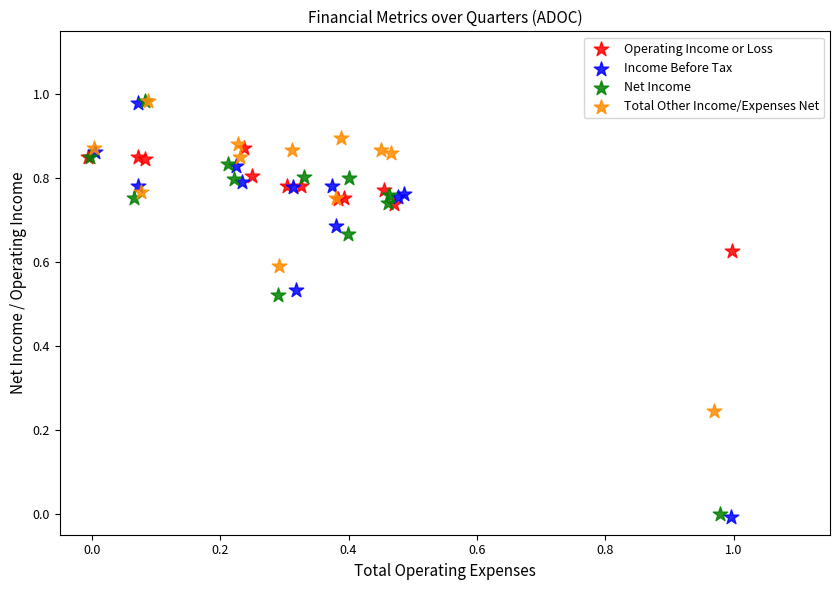

Which series has the widest spread of Y values?

Income Before Tax